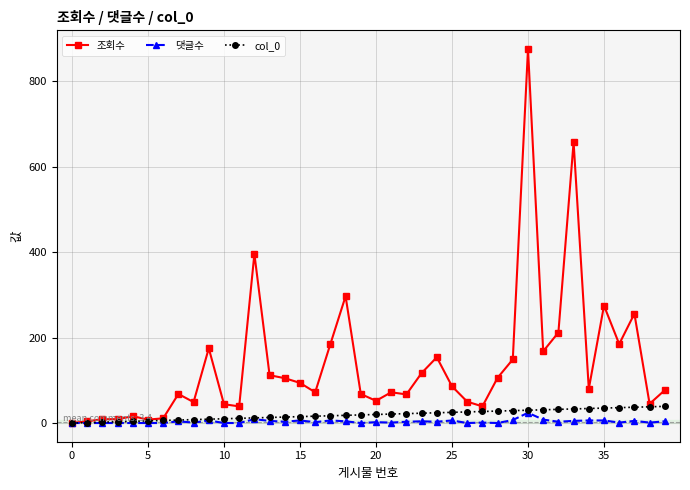

What is the maximum value for 댓글수?

24